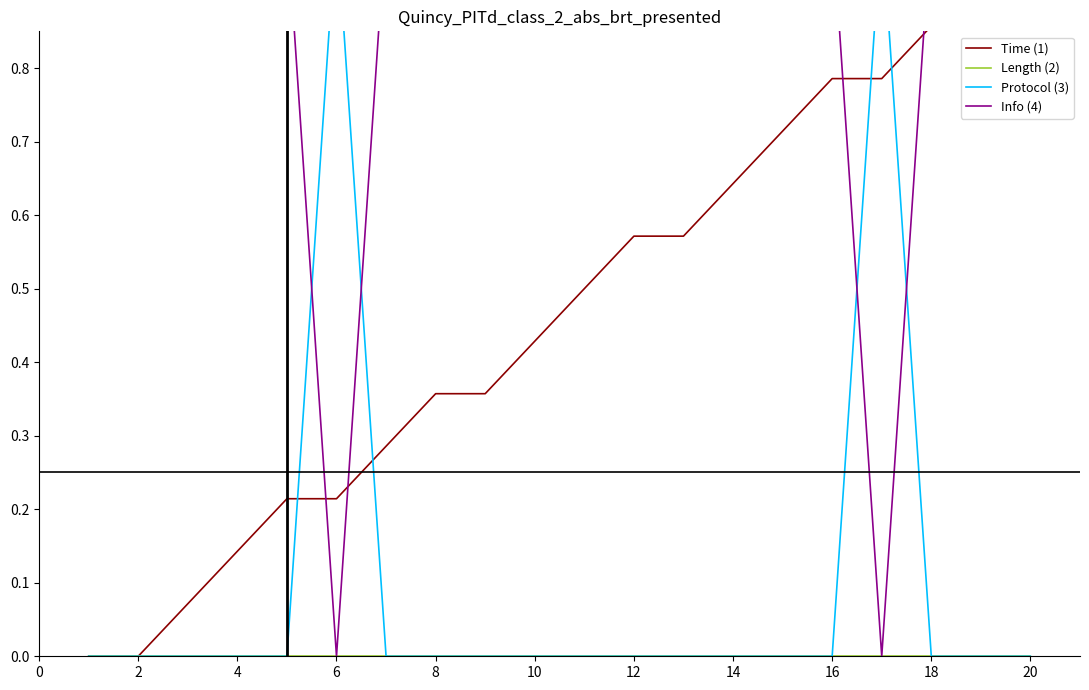

What is the spread (max minus min) of values at 16?

1.0